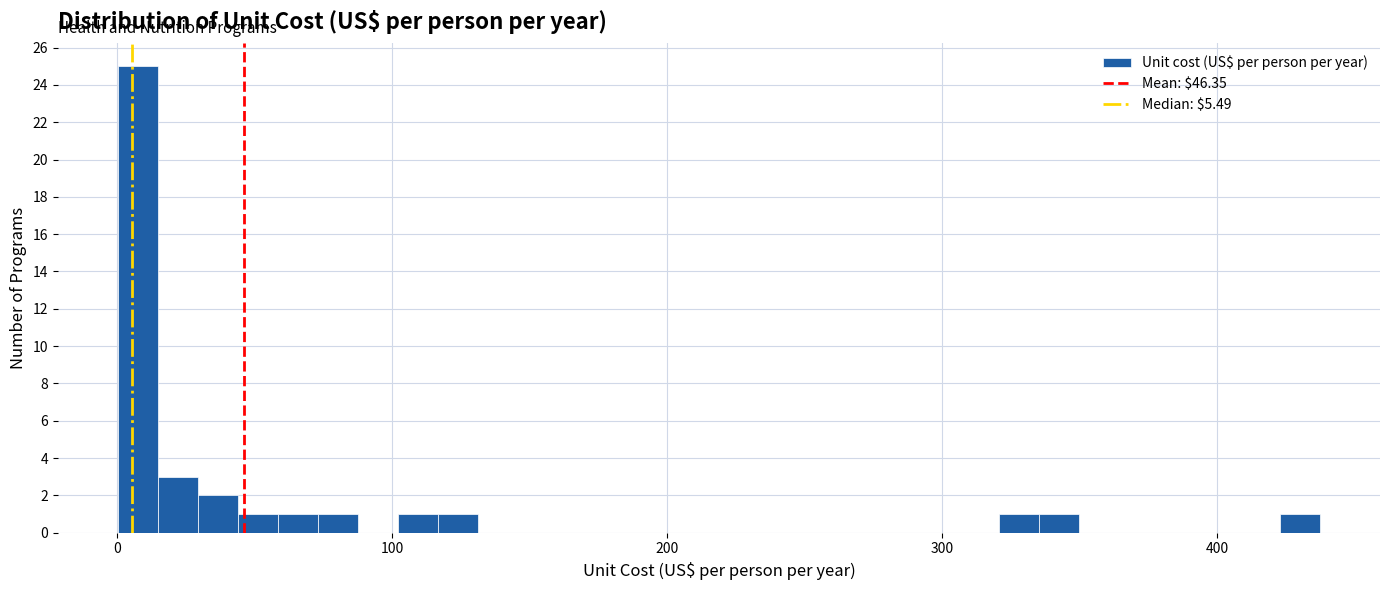

Around what value on the x-axis is the tallest bar? Give the approximate position of its centre, as read against the axis.

10